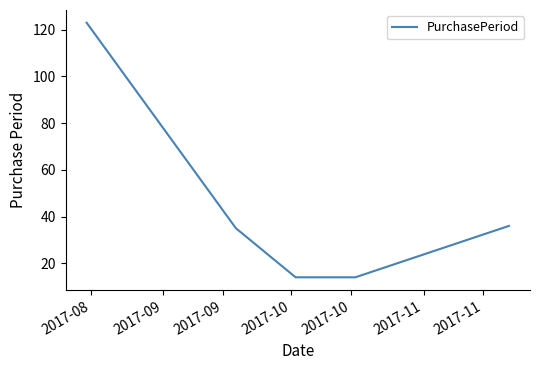

True or false: the data has more than 2 interior local peaks.

False